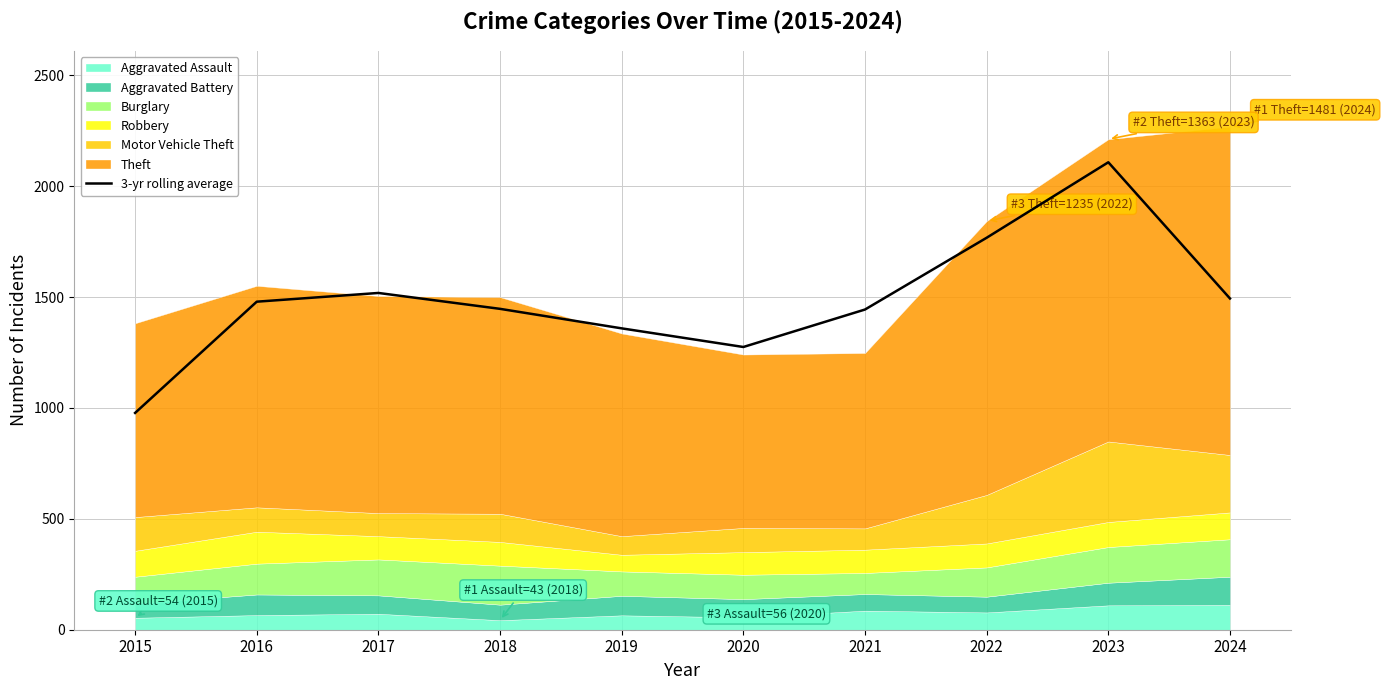

What is the ratio of the value at 2023 to the value at 2018?

1.5